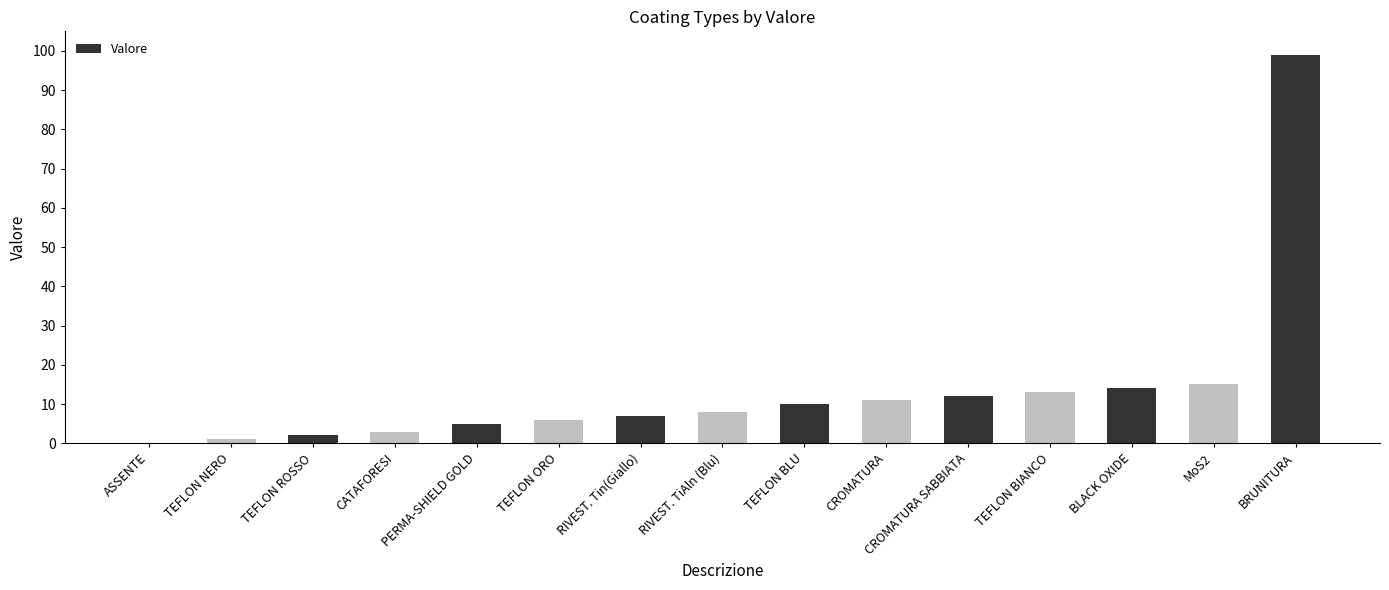

What is the sum of all values?

206